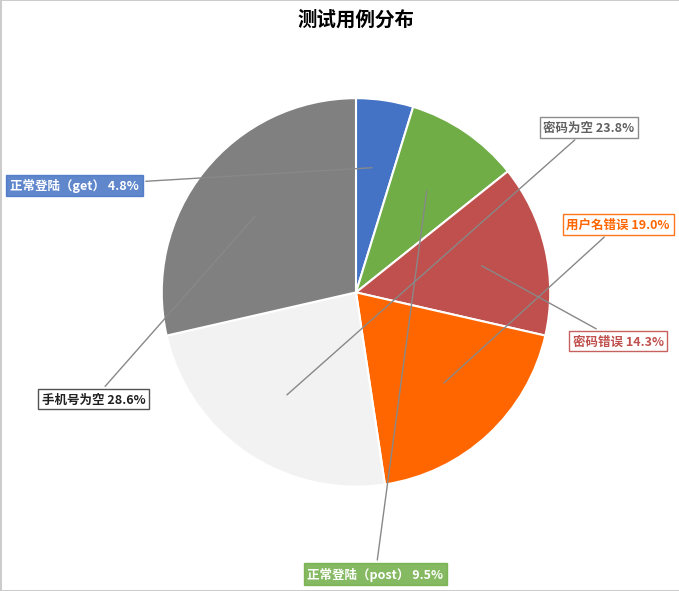

Is there a majority slice in this chart?

No